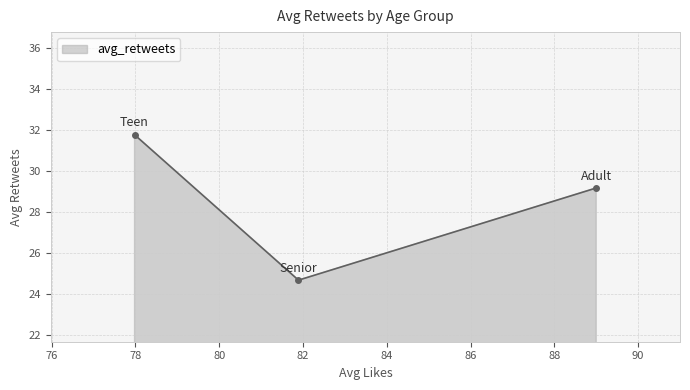

What is the maximum value shown in the chart?

31.8